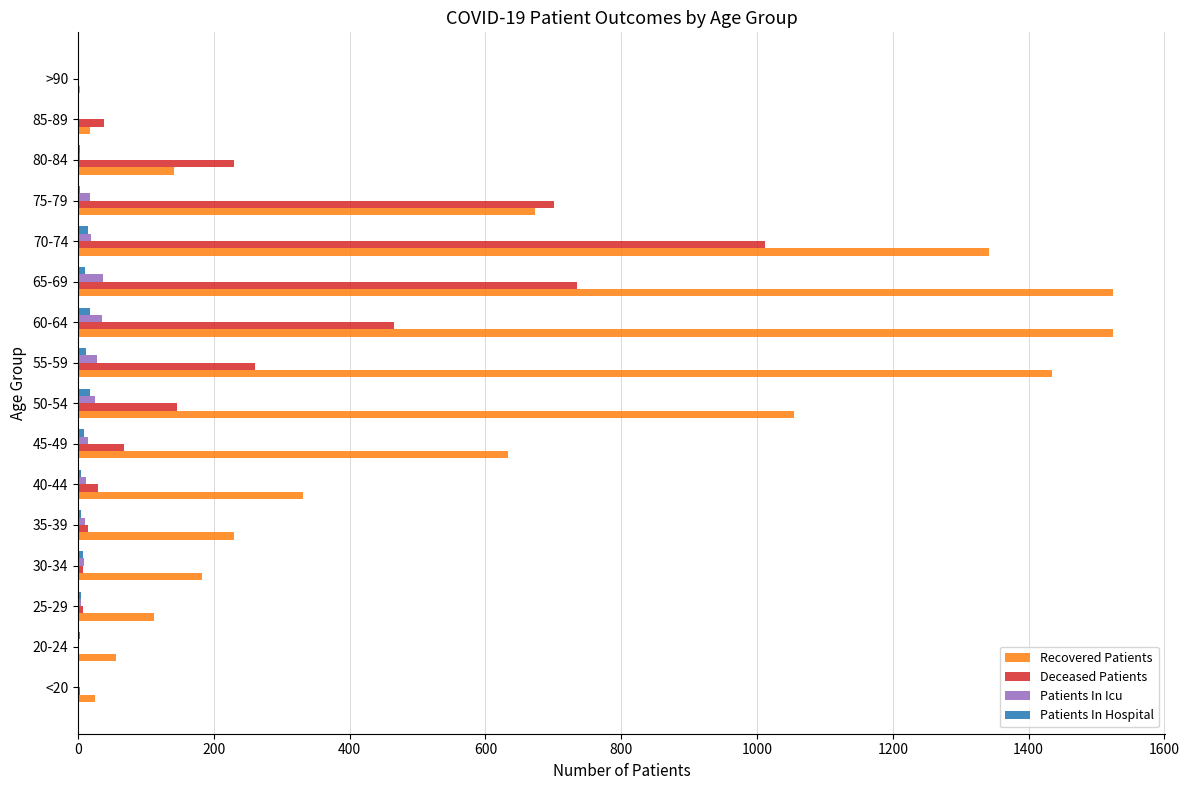

The value of Patients In Icu at 20-24 is 0. True or false?

True